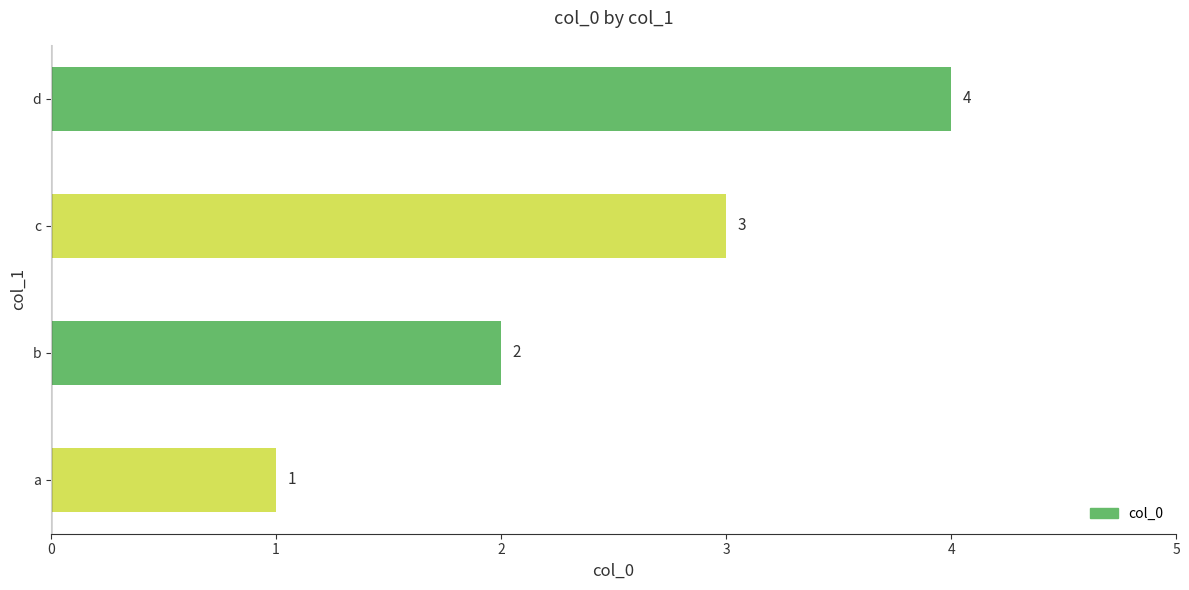

Which has a higher value, c or a?

c